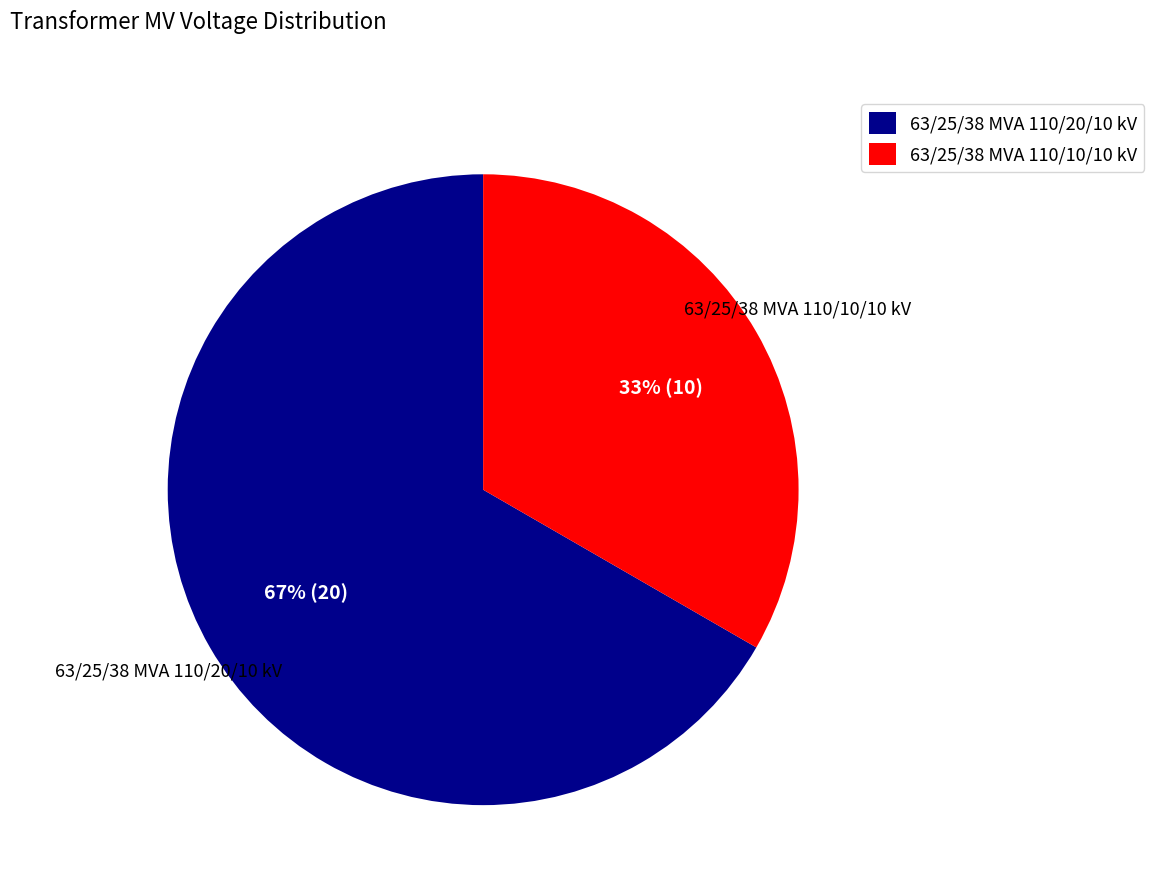

How many segments does this pie chart have?

2